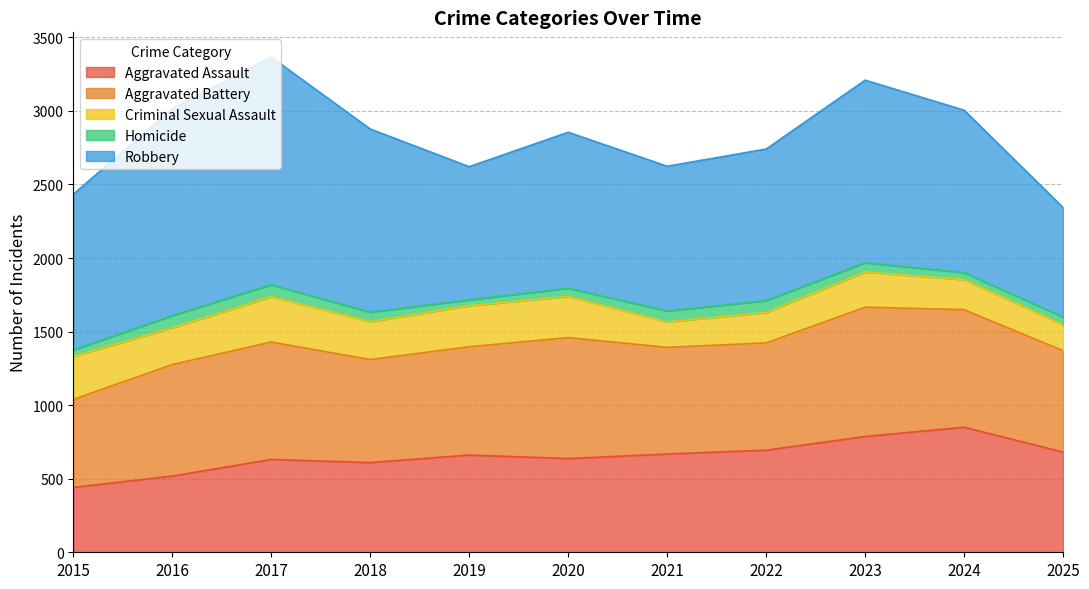

What is the average value of the Criminal Sexual Assault series?

243